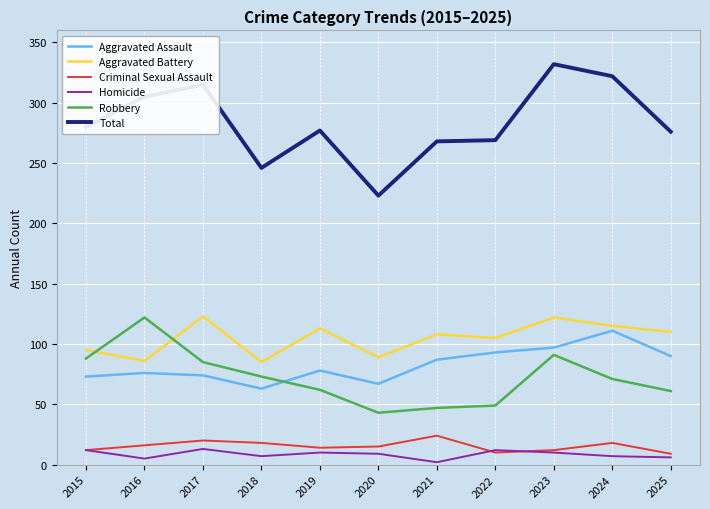

Which label corresponds to the largest value in the chart?

2023